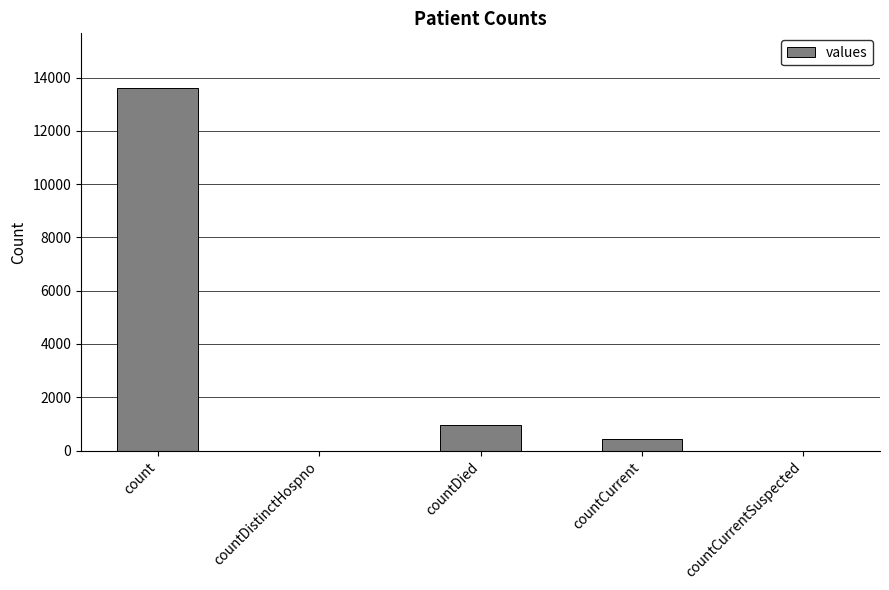

What value does the data have at countDied?

970